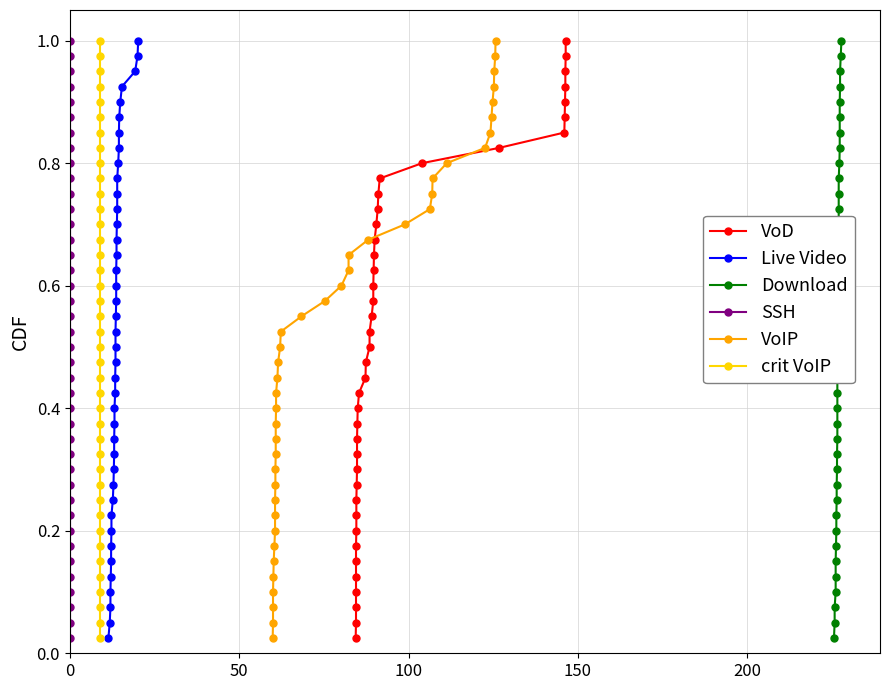

What is the difference between the maximum and minimum values in the Download series?

1.0